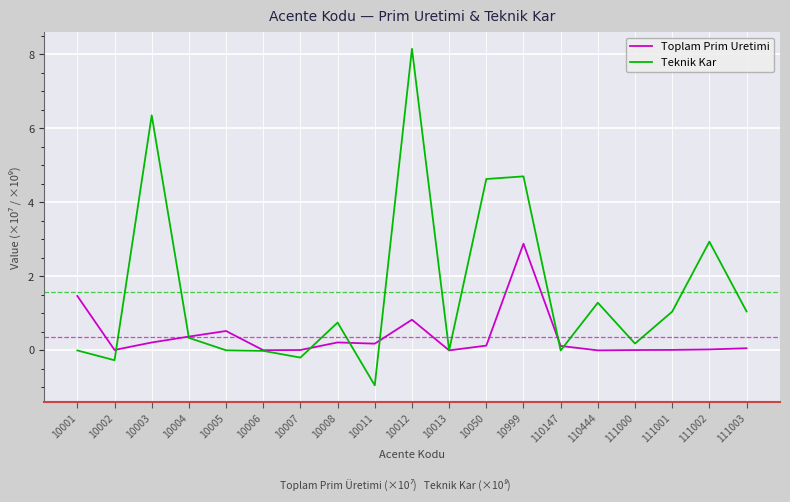

What are all the series names shown in the legend?

Toplam Prim Uretimi, Teknik Kar